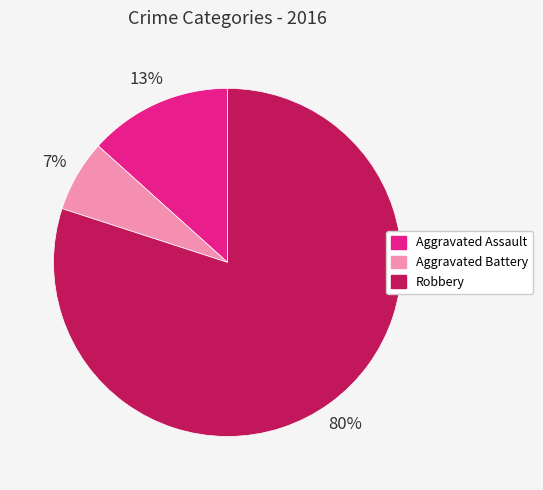

To the nearest percent, what is the combined percentage of Aggravated Battery and Aggravated Assault?

20%